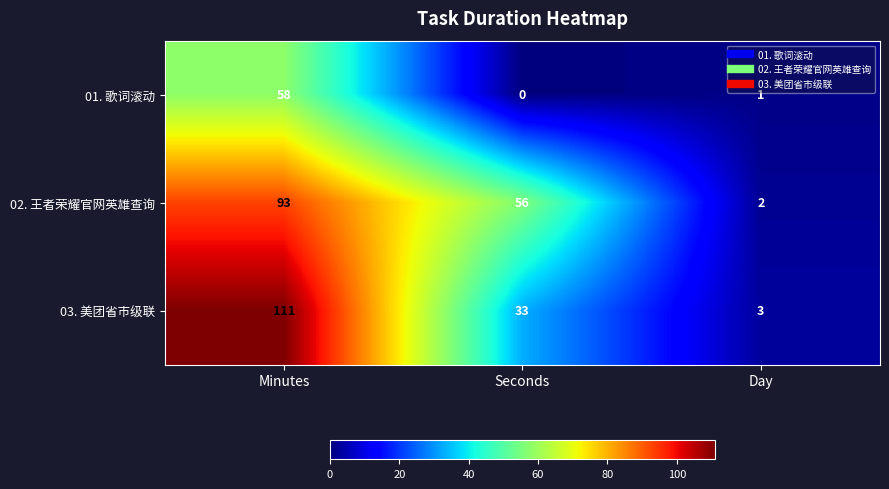

What is the average value of the 03. 美团省市级联 series?

49